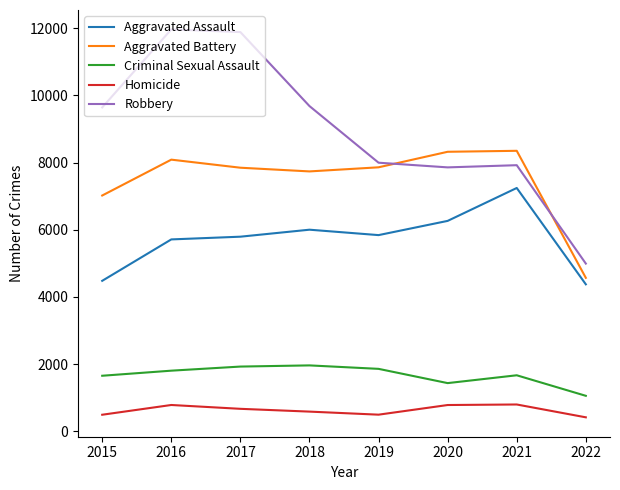

List the series in order of their peak value, highest first.

Robbery, Aggravated Battery, Aggravated Assault, Criminal Sexual Assault, Homicide